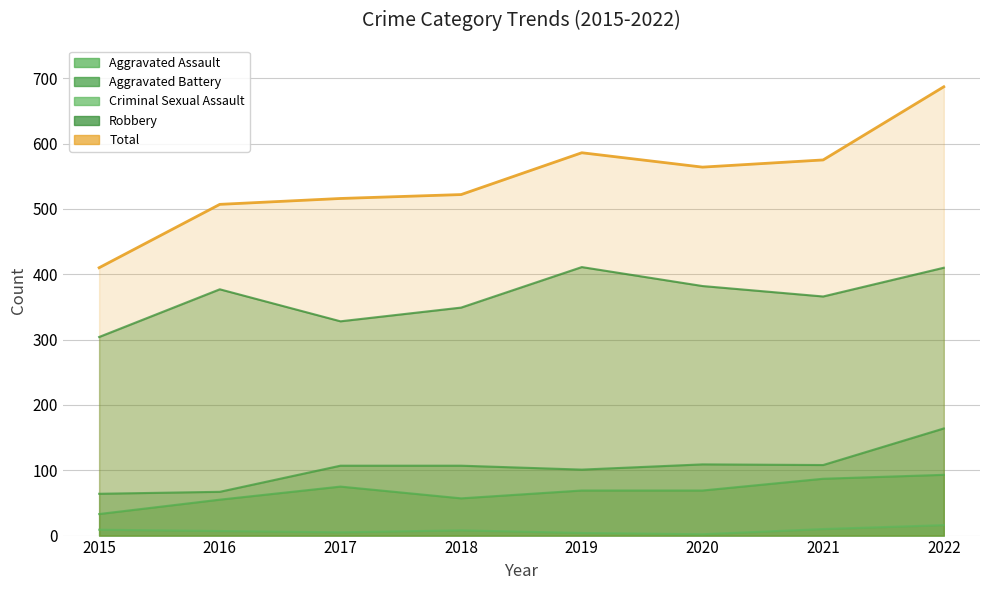

At which label is Criminal Sexual Assault closest to 9?

2015